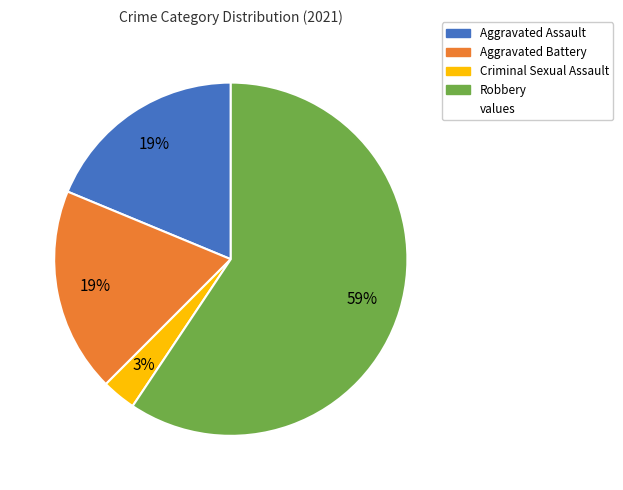

To the nearest percent, what is the average slice percentage?

25%